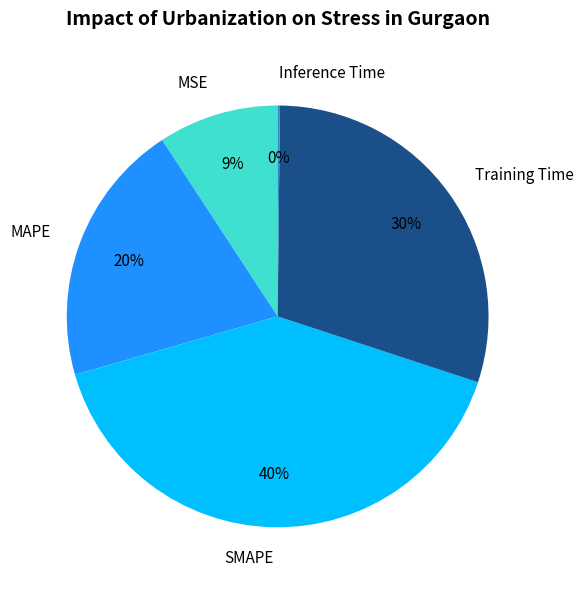

Is there any slice that represents more than half of the pie?

No